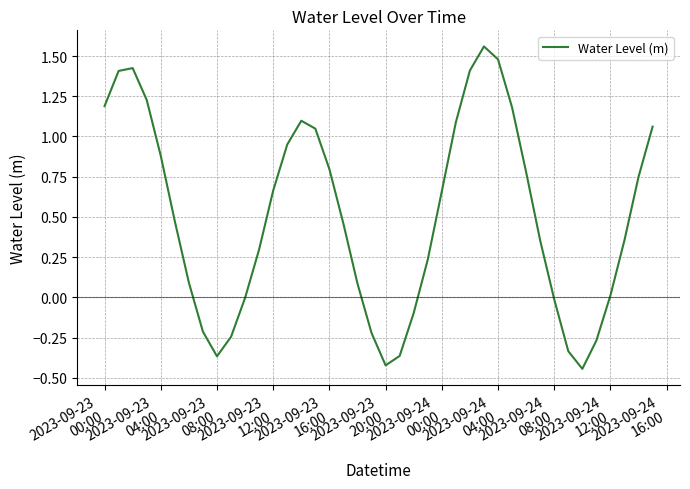

What is the difference between the maximum and second lowest values?

2.0